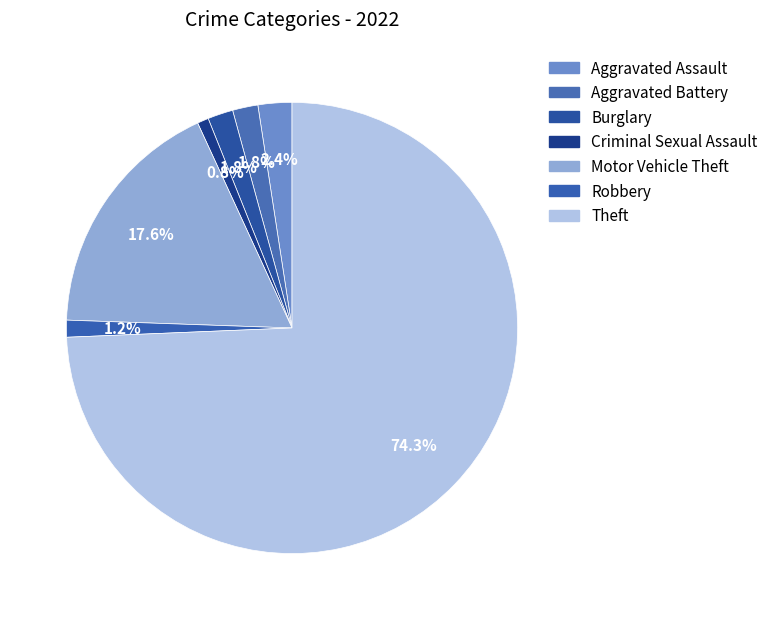

How much of the chart is everything except Aggravated Assault?

97.6%